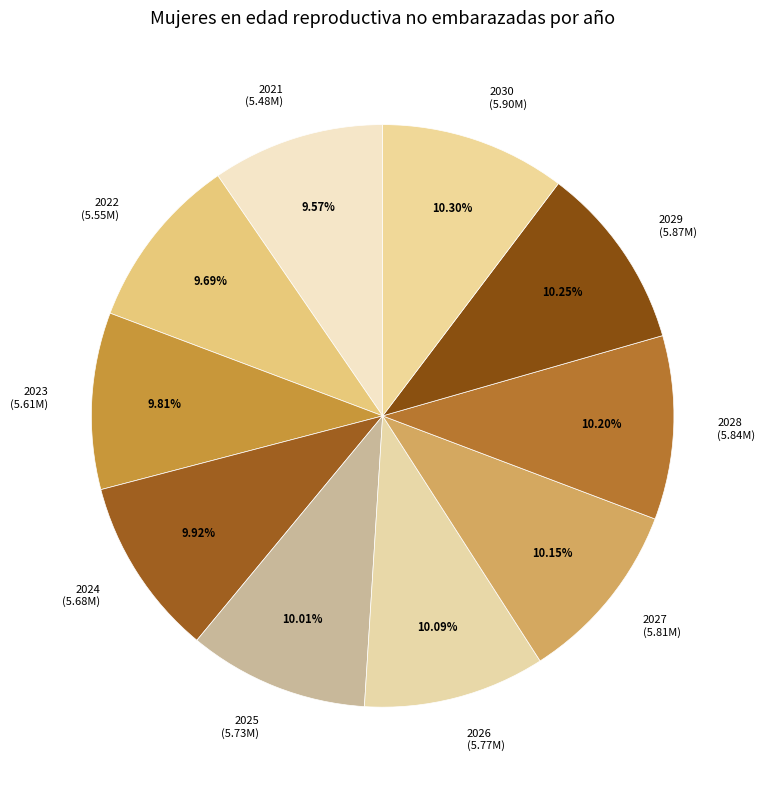

To the nearest percent, what portion does 2025 represent?

10%